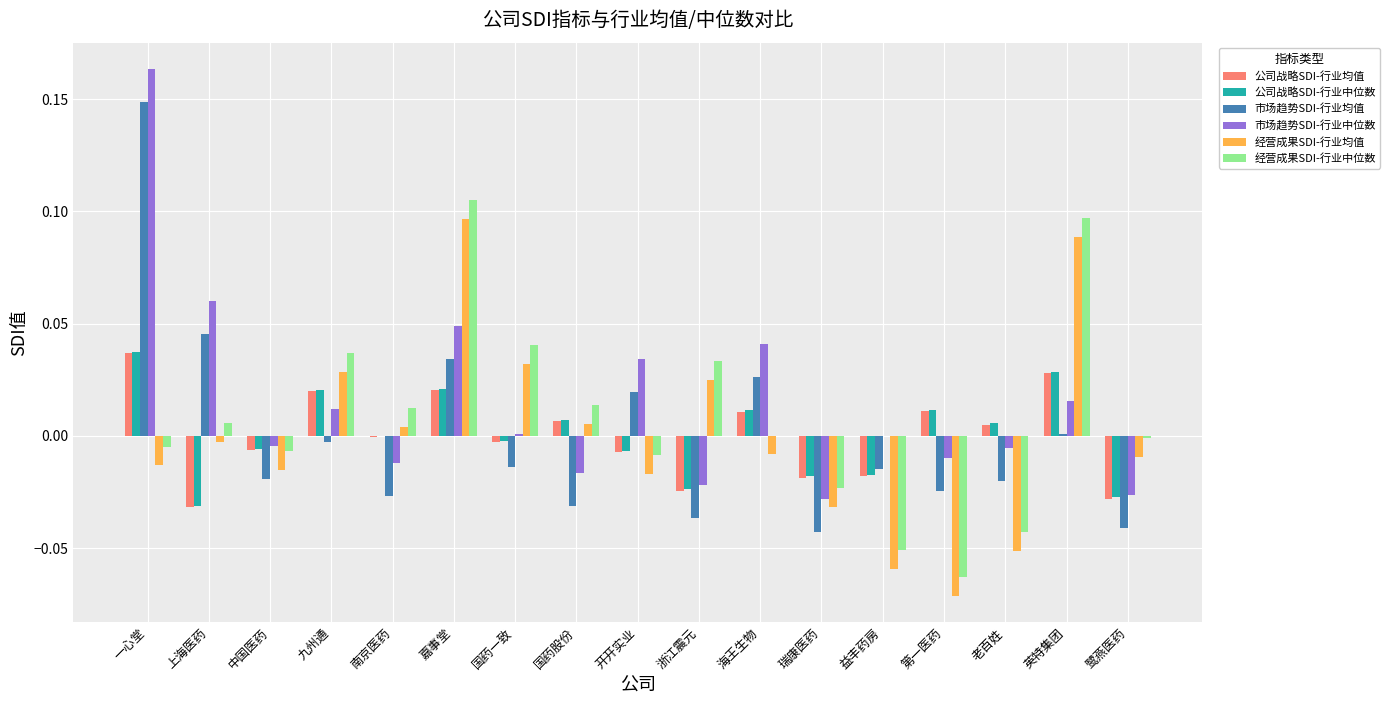

True or false: 市场趋势SDI-行业中位数 has a value of 0.1 at 嘉事堂.

False